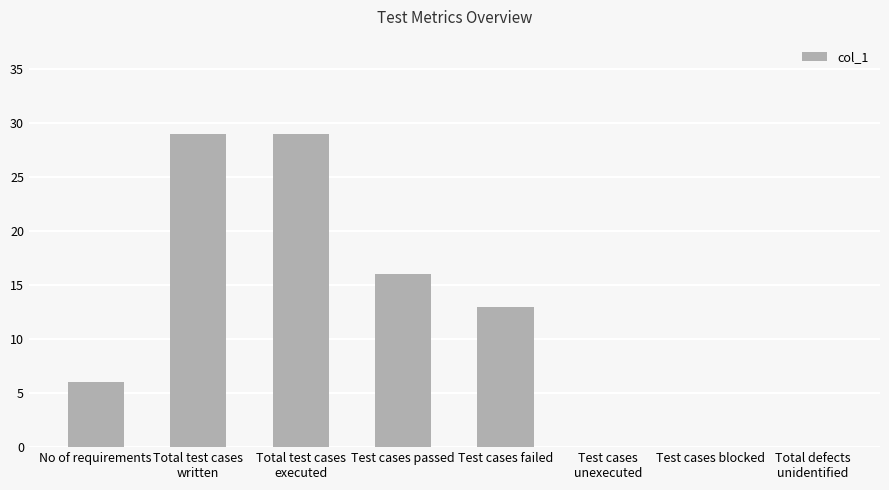

What is the maximum value shown in the chart?

29